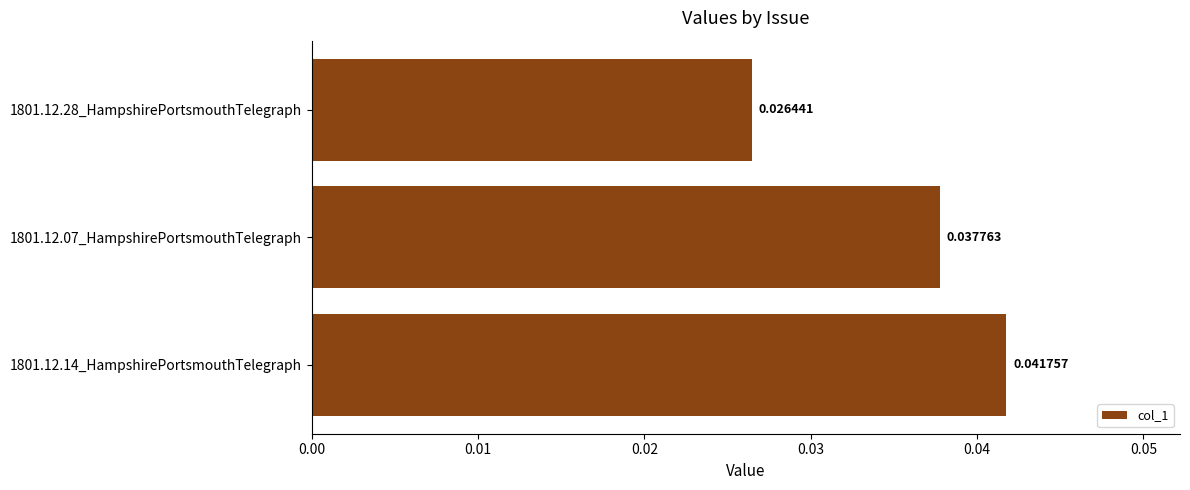

List the labels in order of value, smallest first.

1801.12.28_HampshirePortsmouthTelegraph, 1801.12.07_HampshirePortsmouthTelegraph, 1801.12.14_HampshirePortsmouthTelegraph